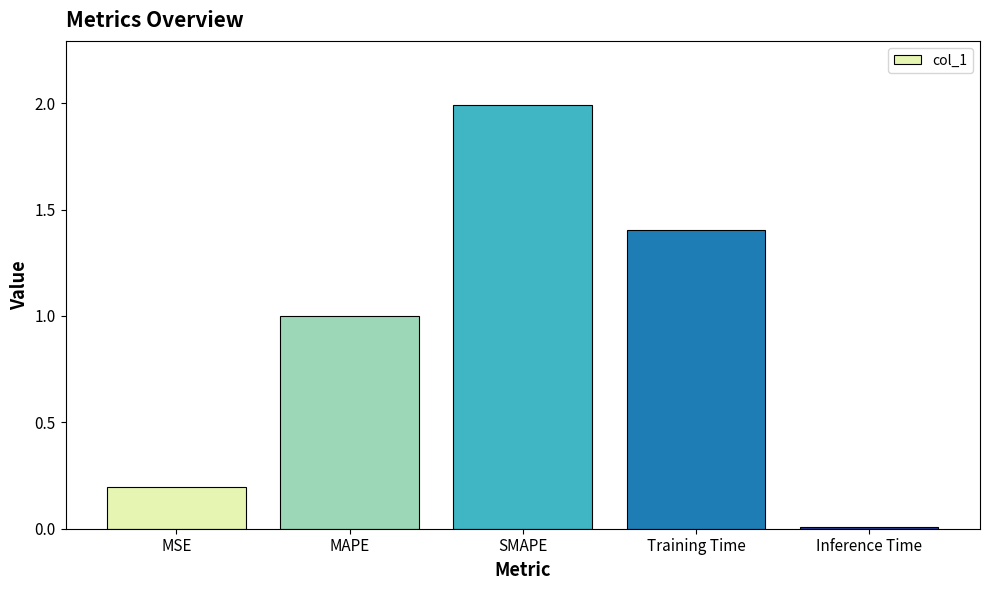

What is the value of the 2nd bar from the left?

1.0